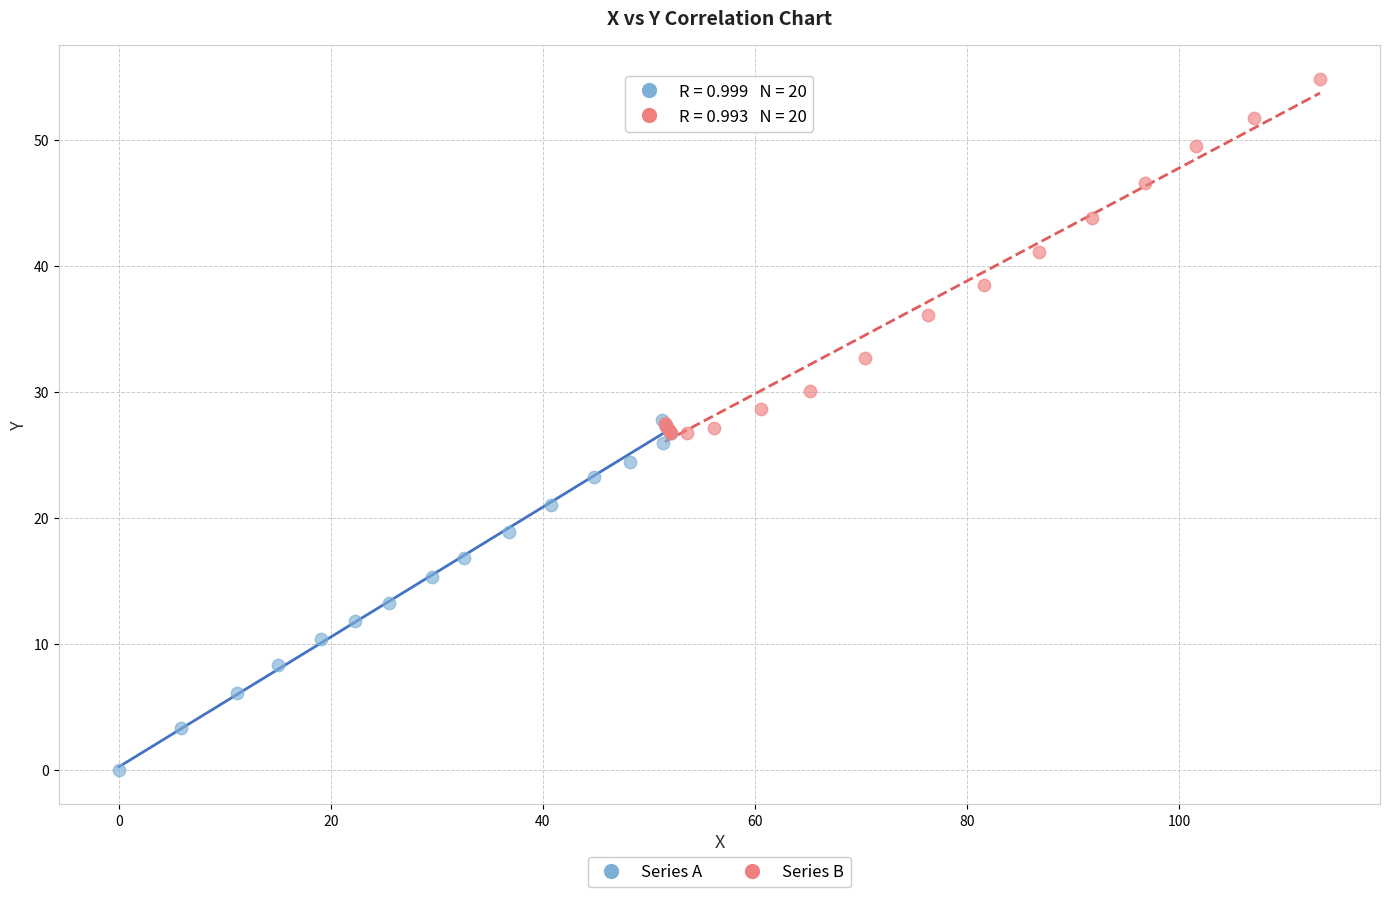

Which series reaches the maximum Y coordinate?

Series B